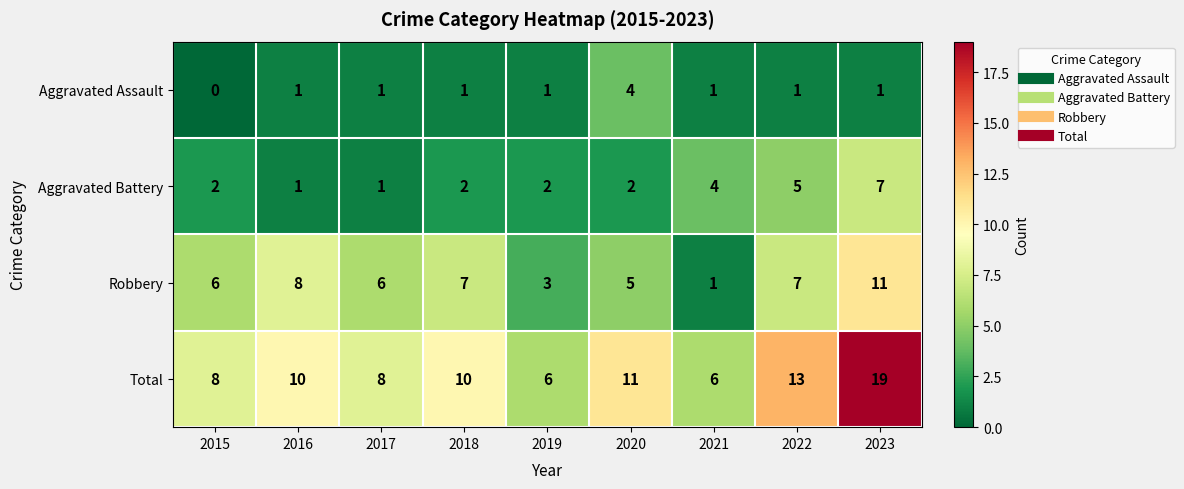

What is the difference between the maximum and minimum values in the Total series?

13